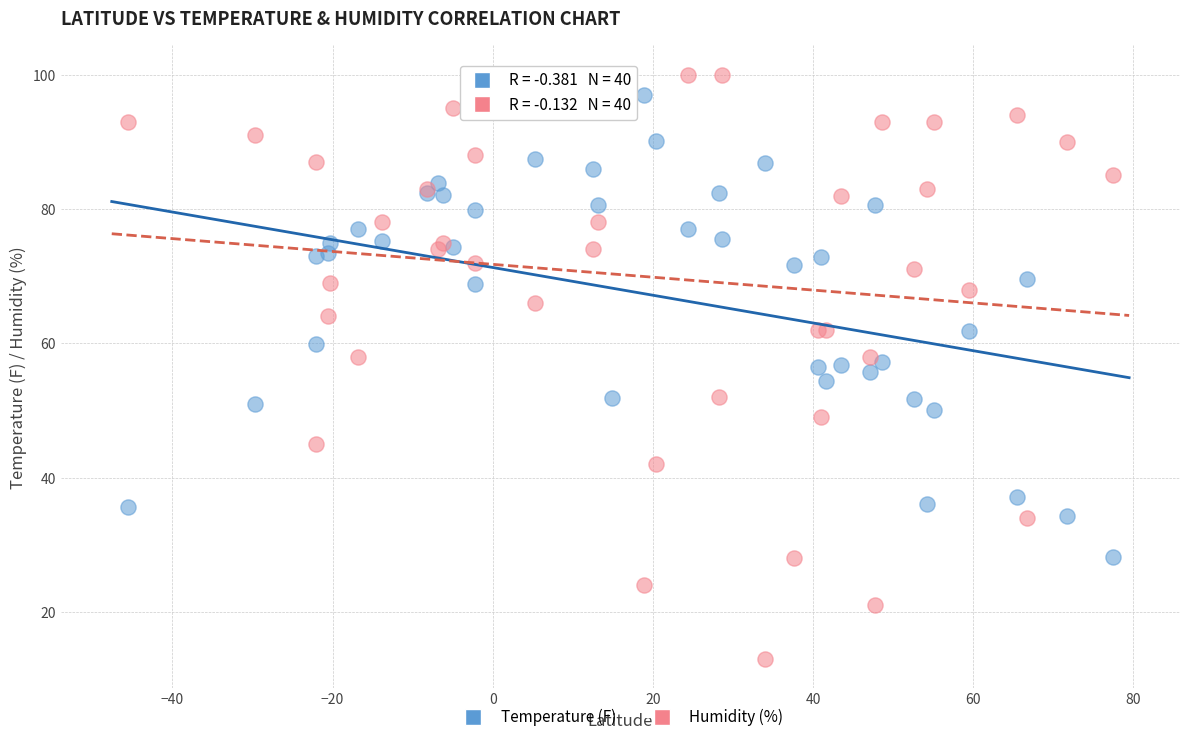

Which series has the widest spread of Y values?

Humidity (%)